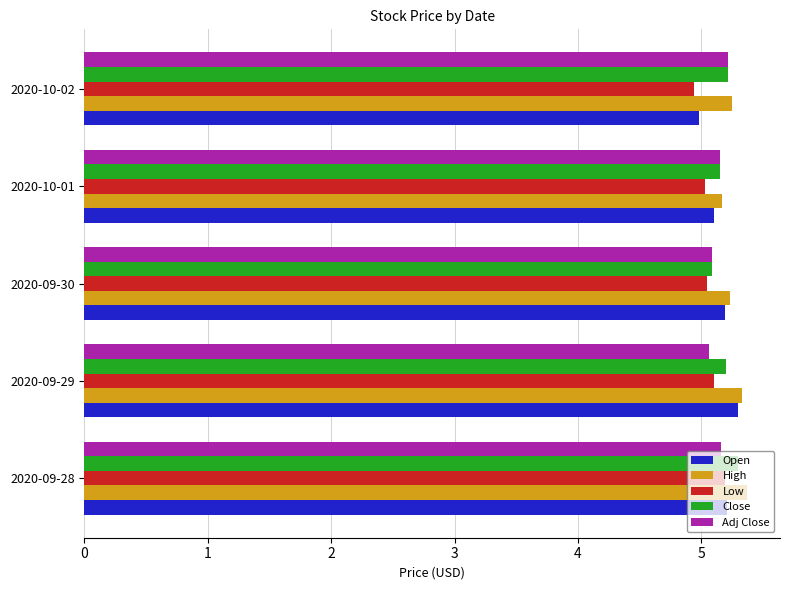

What is the average value of the Open series?

5.2